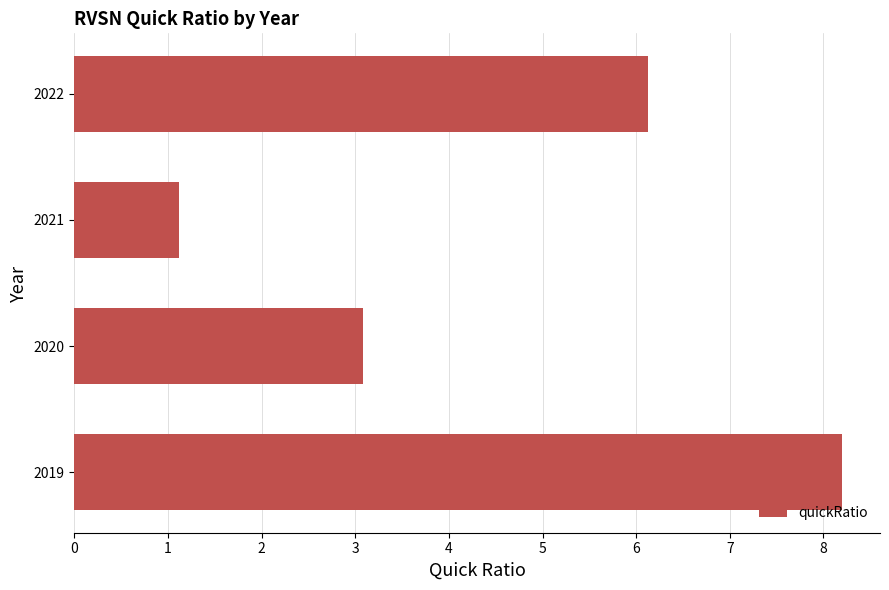

The value at 2021 is 1.7. True or false?

False